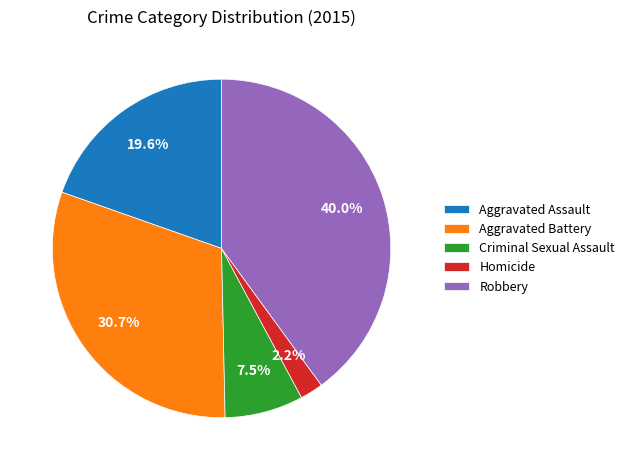

Combined, what portion of the pie is Homicide and Criminal Sexual Assault?

9.7%